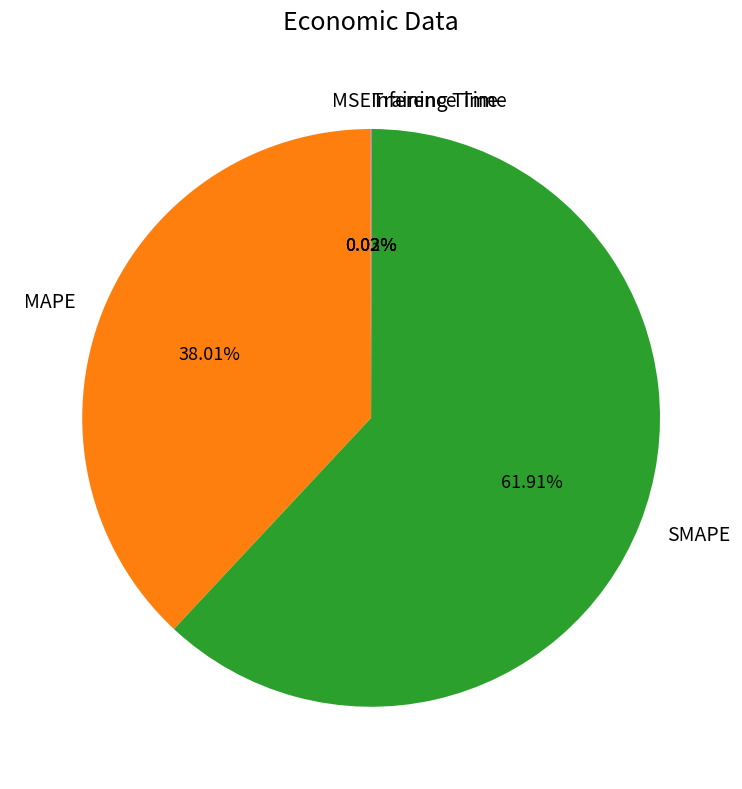

Which category has the biggest portion of the pie?

SMAPE